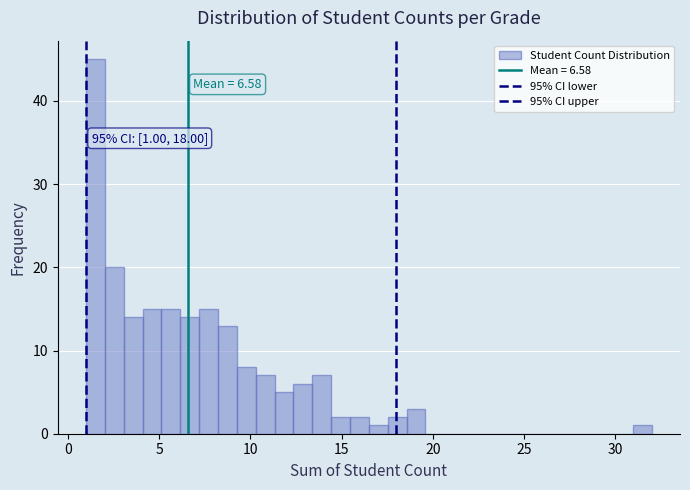

Around what value on the x-axis is the tallest bar? Give the approximate position of its centre, as read against the axis.

1.5